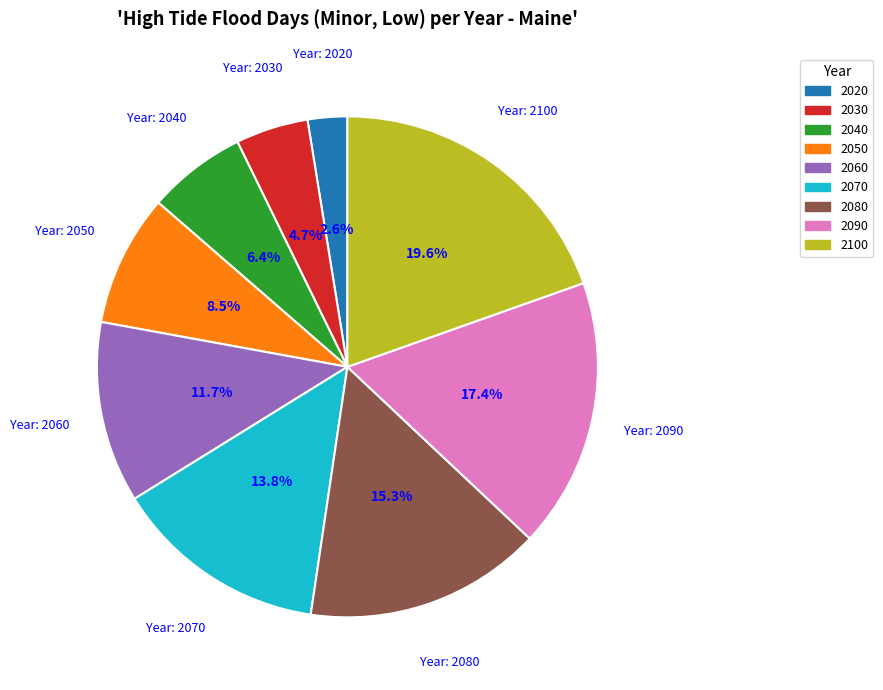

Is it true that 2050 is 1% of the pie?

False